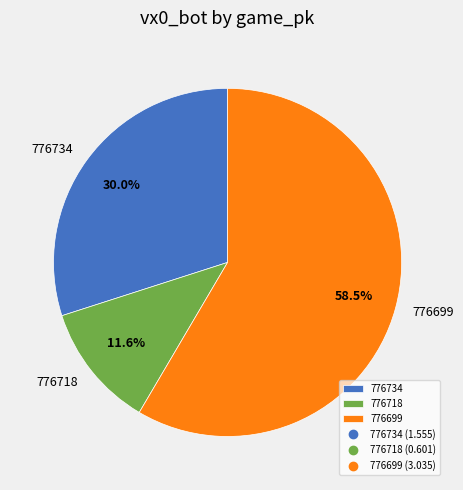

To the nearest percent, what percentage of the pie is 776734?

30%